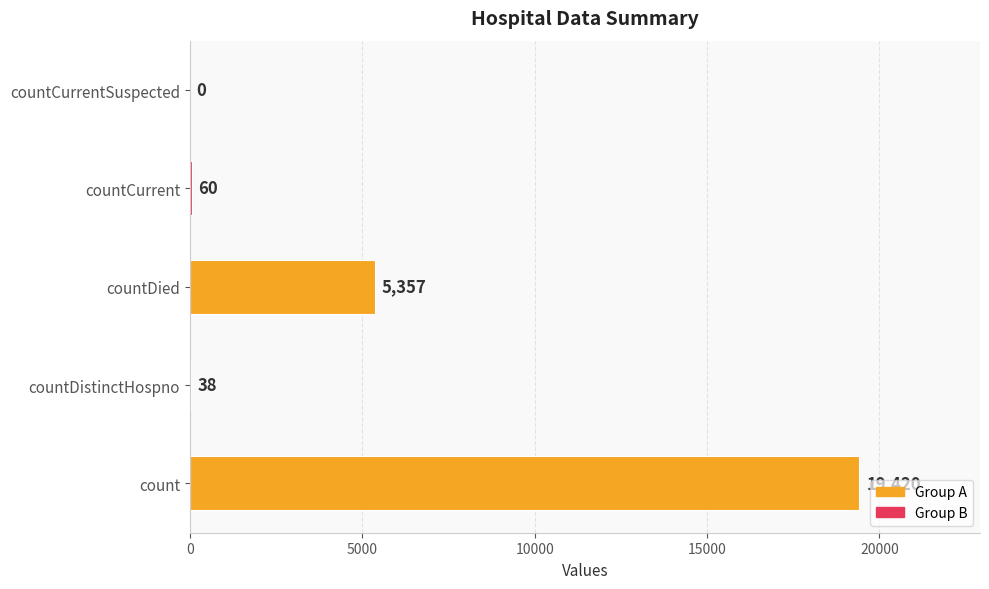

True or false: the data shows 31352 at count.

False